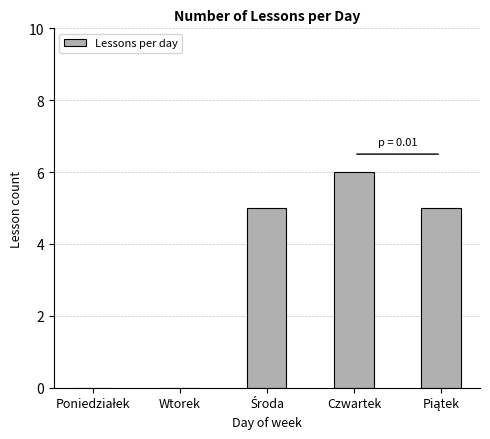

At which category does the chart reach its peak across all series?

Czwartek